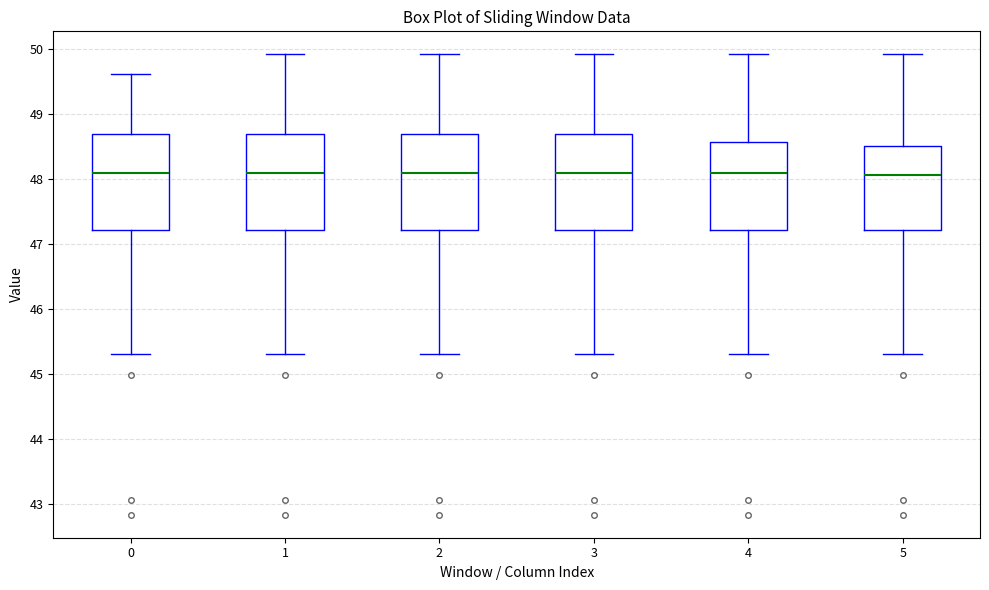

Reading left to right, read every box against the y-axis: the position of its median line, the range the box covers, and the ends of its whiskers. The values are not printed on the chart, so give them approximately, as read against the axis.

0: median 48.1, box 47.2 to 48.7, whiskers 45.3 to 49.6
1: median 48.1, box 47.2 to 48.7, whiskers 45.3 to 49.9
2: median 48.1, box 47.2 to 48.7, whiskers 45.3 to 49.9
3: median 48.1, box 47.2 to 48.7, whiskers 45.3 to 49.9
4: median 48.1, box 47.2 to 48.6, whiskers 45.3 to 49.9
5: median 48.1, box 47.2 to 48.5, whiskers 45.3 to 49.9